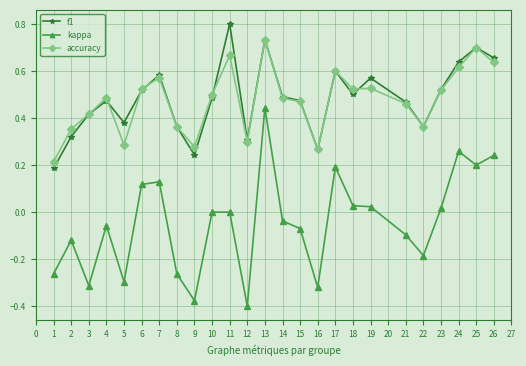

Which label corresponds to the smallest value in the chart?

12